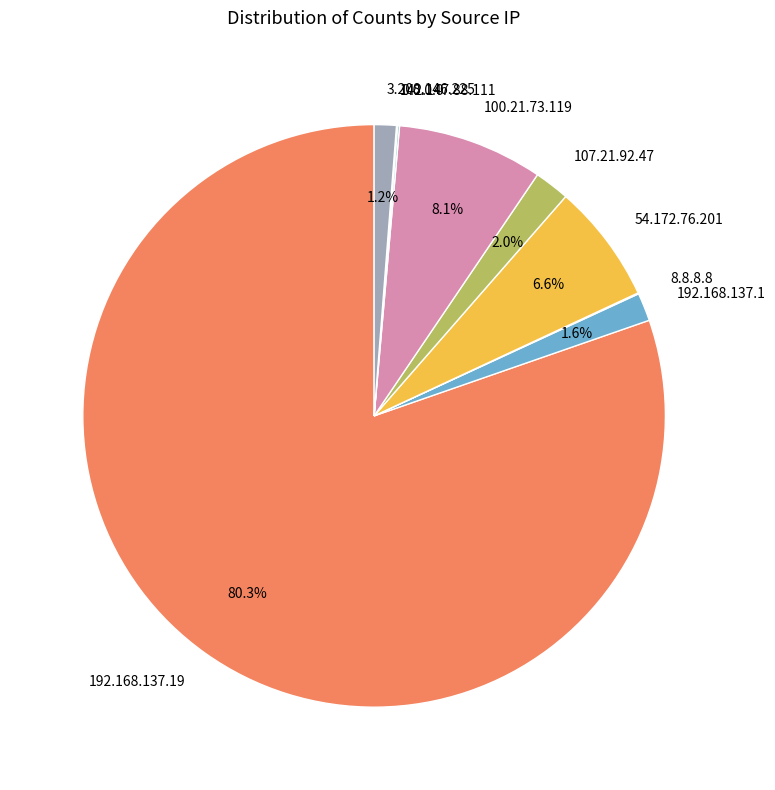

Is 192.168.137.19 the majority of the pie?

Yes